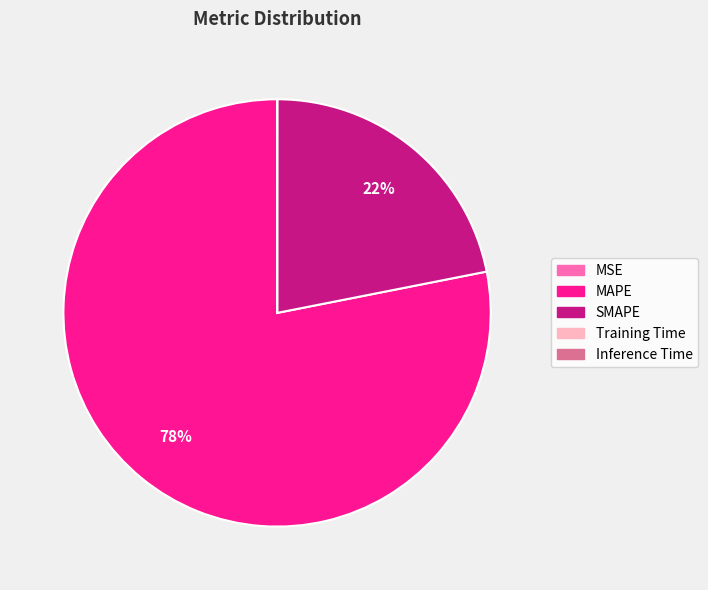

True or false: SMAPE accounts for 22% of the total.

True